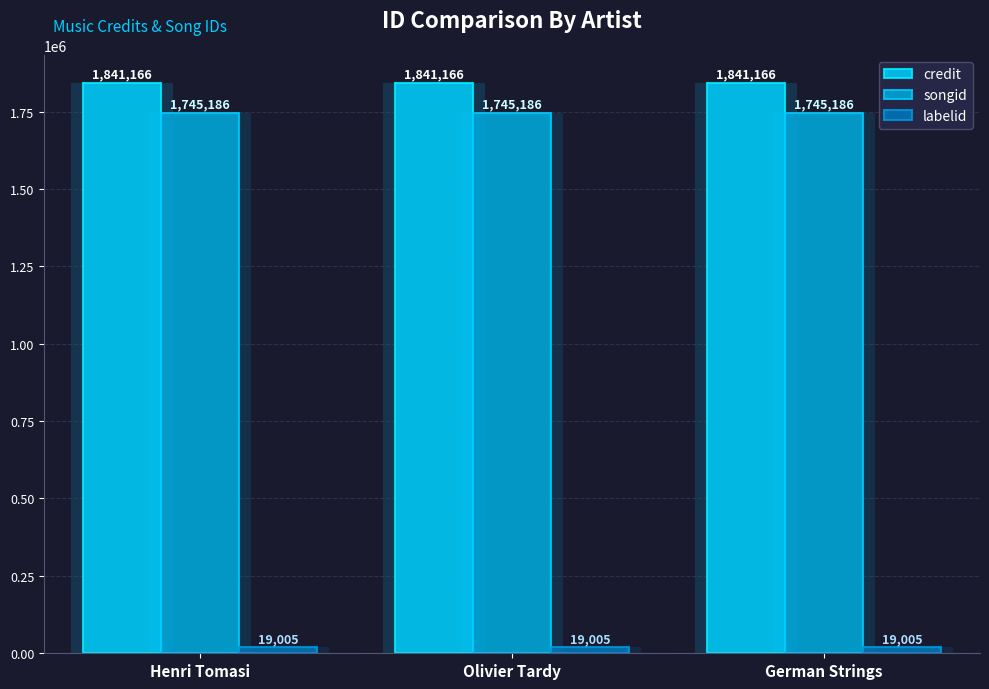

What is the approximate value of songid at Olivier Tardy?

1745186